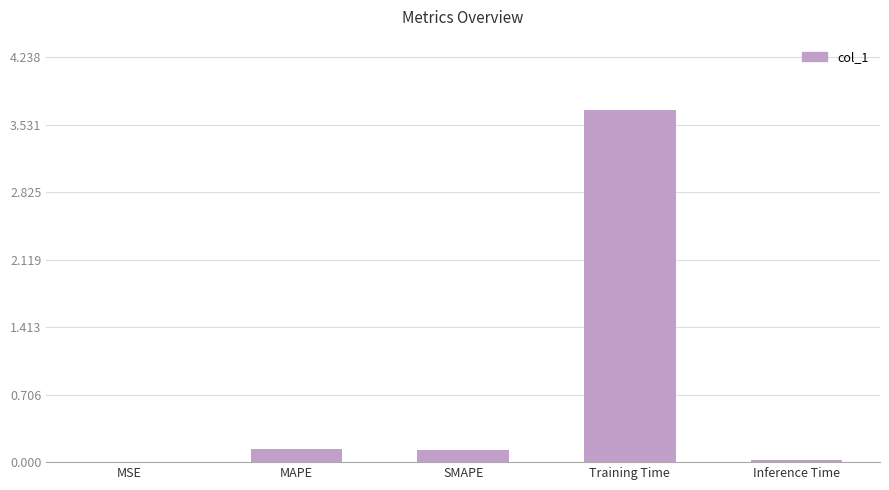

What is the maximum value shown in the chart?

3.7